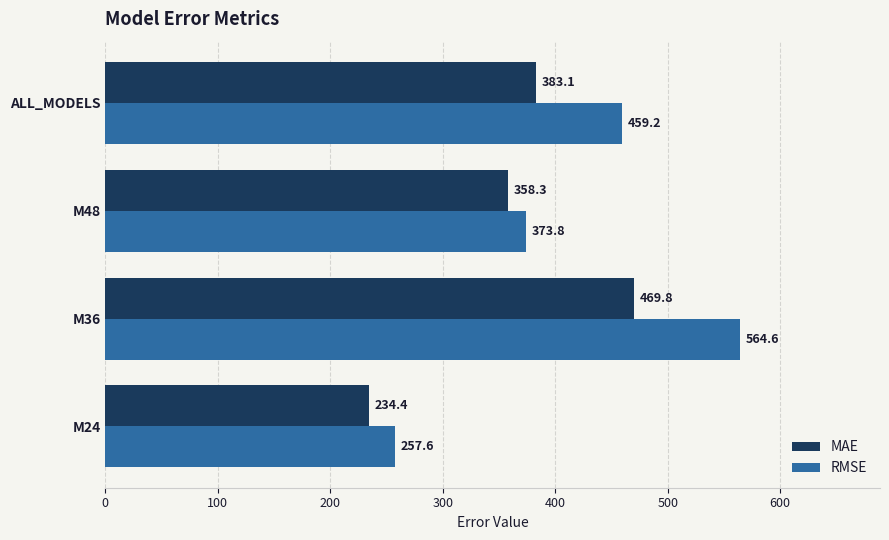

Which series changed the most between M36 and ALL_MODELS?

RMSE